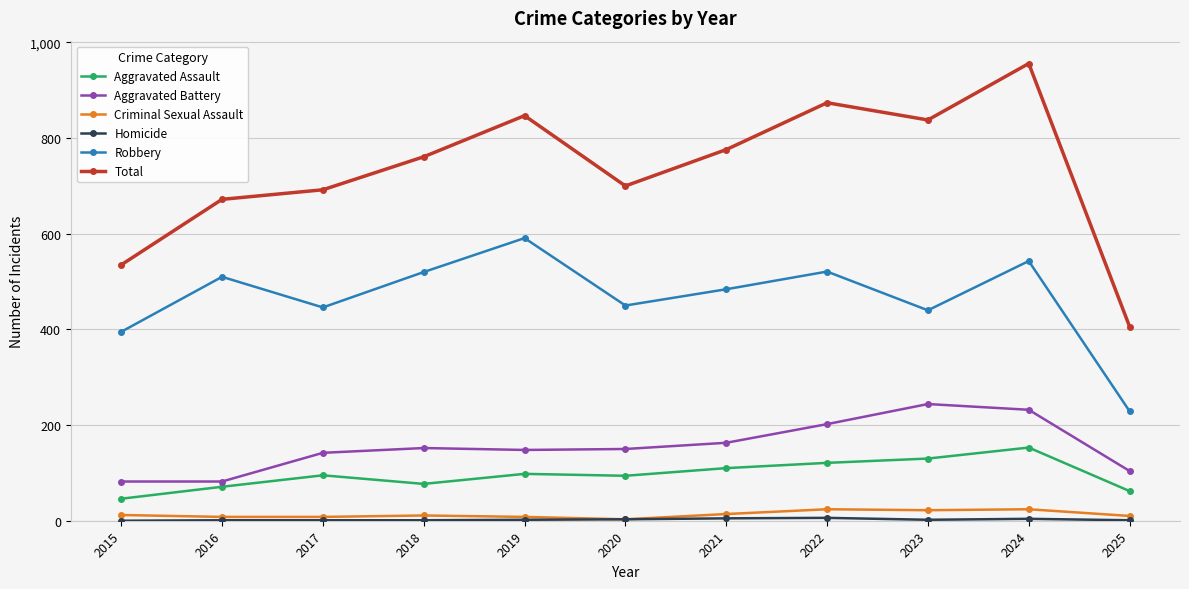

True or false: Aggravated Battery and Robbery cross at least once.

False